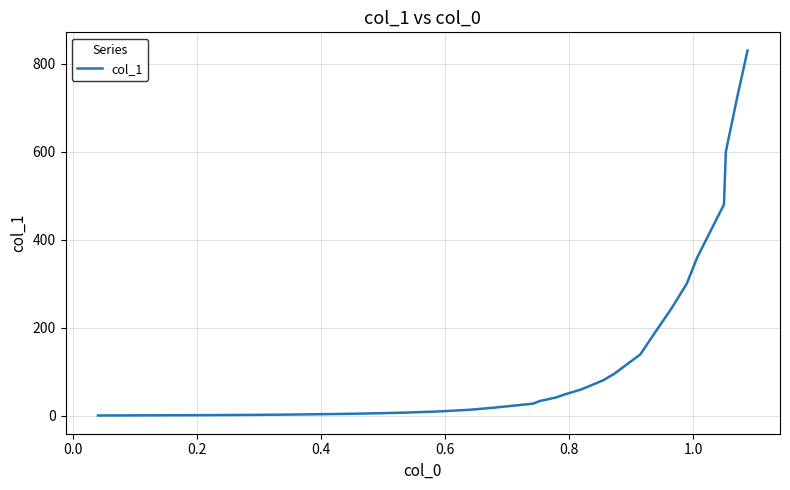

What is the difference between the maximum and minimum values?

829.9